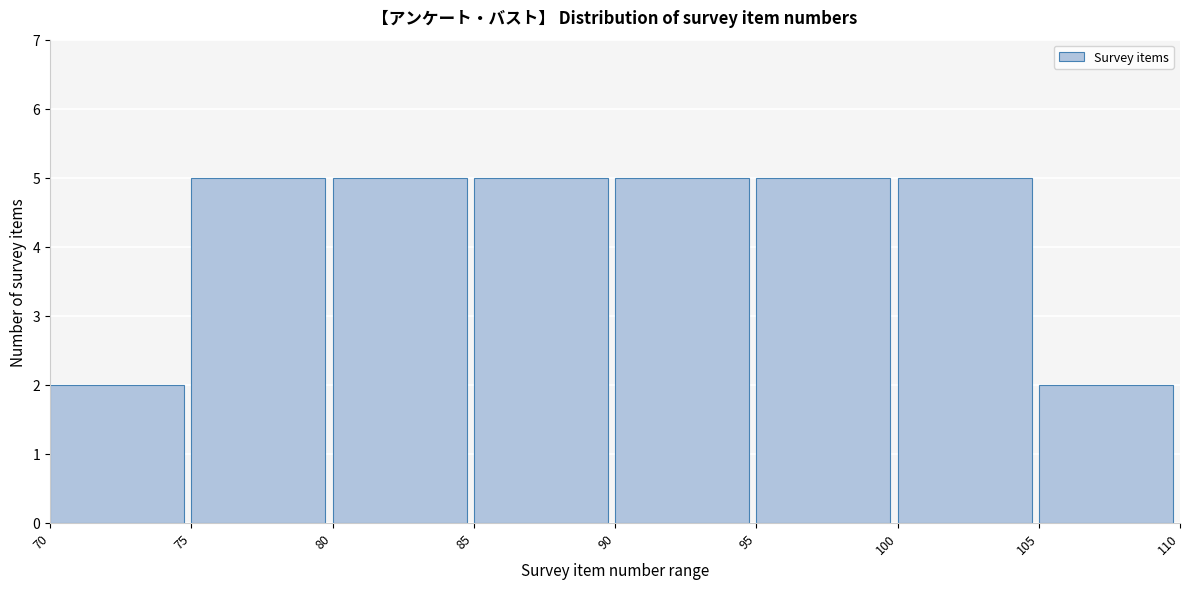

What is the height of the bar covering 80 to 85 on the x-axis? The values are not printed on the chart, so give them approximately, as read against the axis.

5